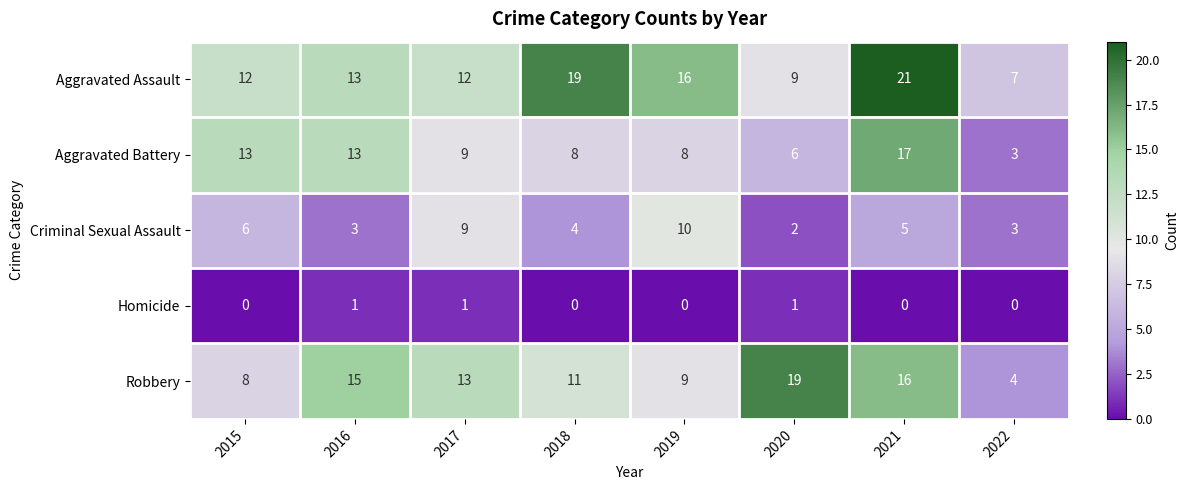

At which category does the chart reach its peak across all series?

2021